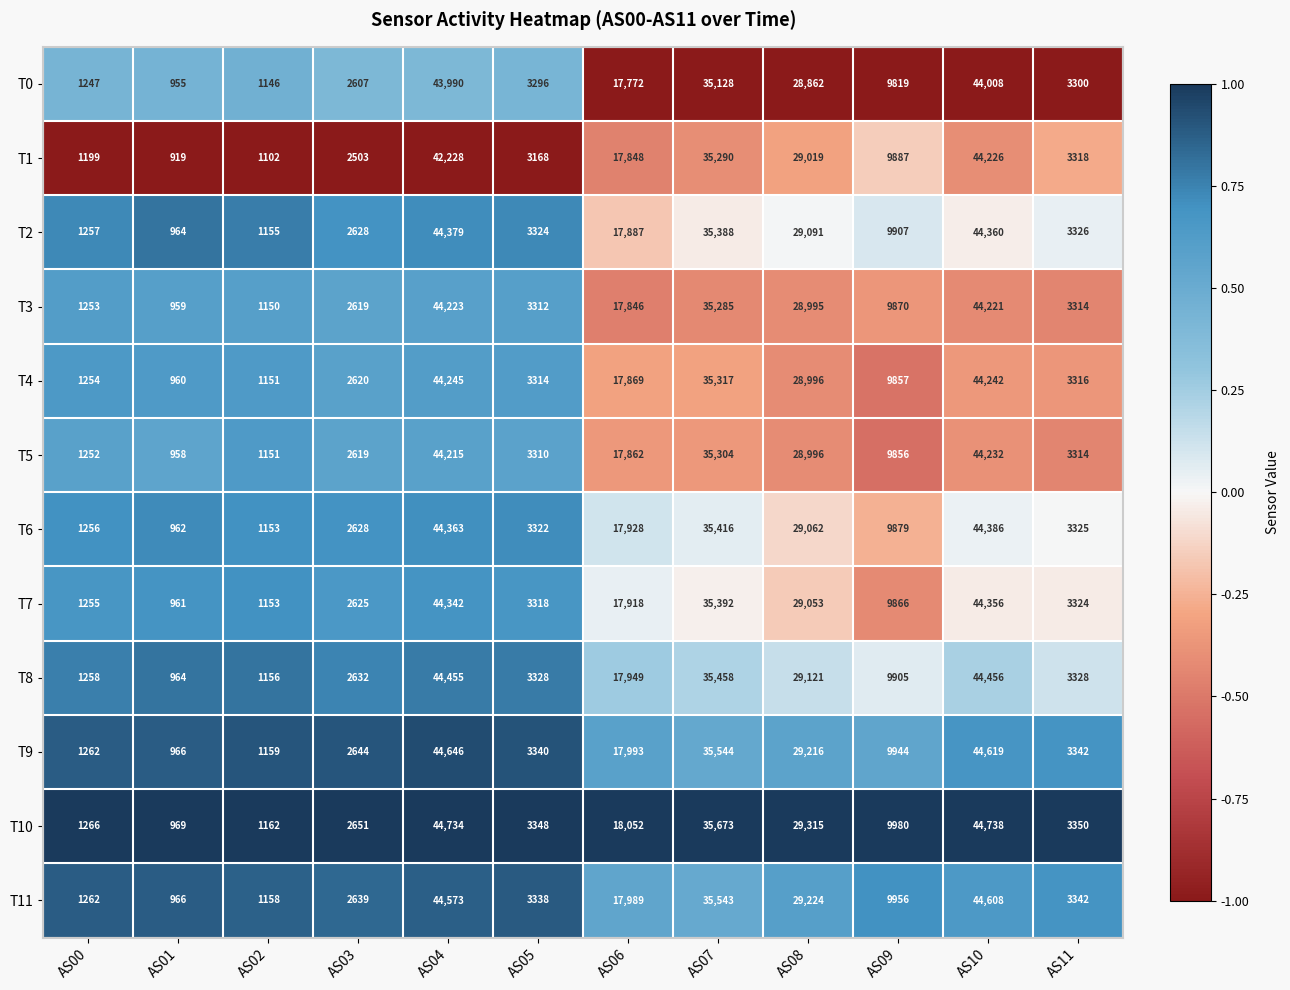

List the series in order of their peak value, highest first.

T10, T9, T11, T8, T6, T2, T7, T4, T5, T1, T3, T0